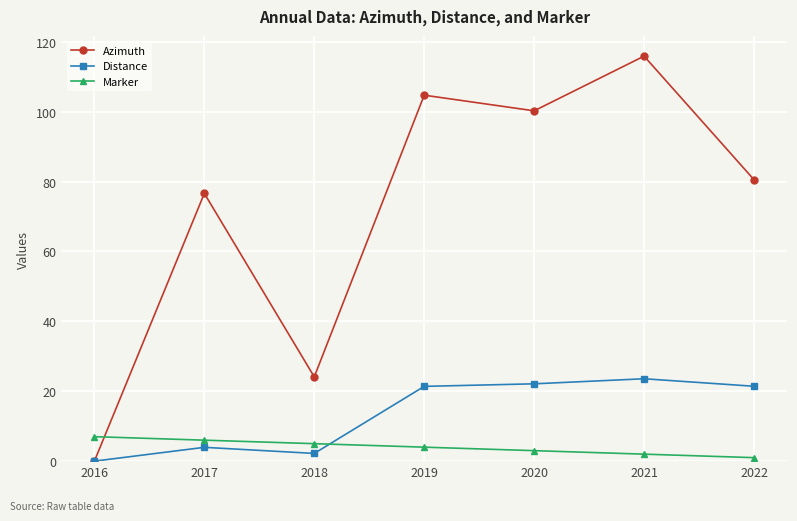

True or false: Distance and Marker cross at least once.

True